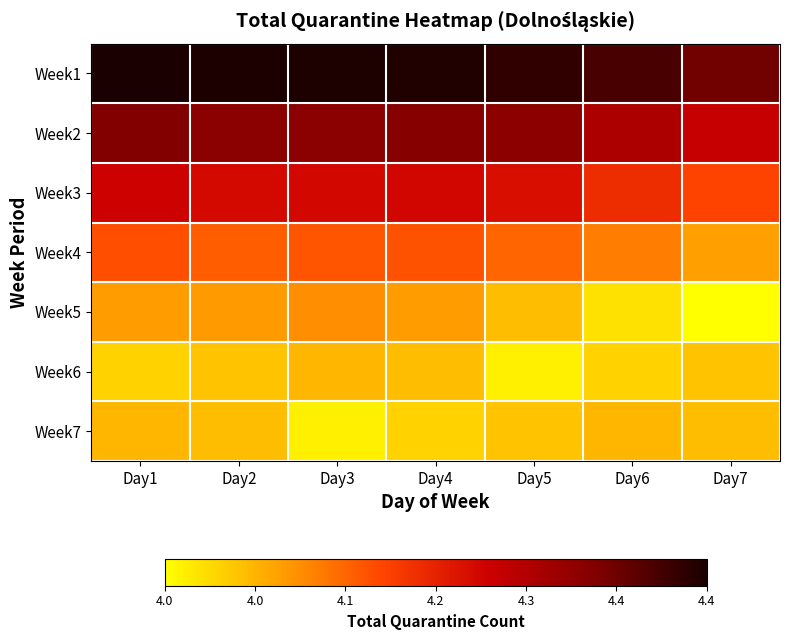

Reading left to right, list all the values displayed in this chart.

Week1: Day1=4.4	Day2=4.4	Day3=4.4	Day4=4.4	Day5=4.4	Day6=4.4	Day7=4.4
Week2: Day1=4.3	Day2=4.3	Day3=4.3	Day4=4.3	Day5=4.3	Day6=4.3	Day7=4.3
Week3: Day1=4.2	Day2=4.2	Day3=4.2	Day4=4.2	Day5=4.2	Day6=4.2	Day7=4.2
Week4: Day1=4.1	Day2=4.1	Day3=4.1	Day4=4.1	Day5=4.1	Day6=4.1	Day7=4.1
Week5: Day1=4.1	Day2=4.1	Day3=4.1	Day4=4.1	Day5=4.0	Day6=4.0	Day7=4.0
Week6: Day1=4.0	Day2=4.0	Day3=4.0	Day4=4.0	Day5=4.0	Day6=4.0	Day7=4.0
Week7: Day1=4.0	Day2=4.0	Day3=4.0	Day4=4.0	Day5=4.0	Day6=4.0	Day7=4.0